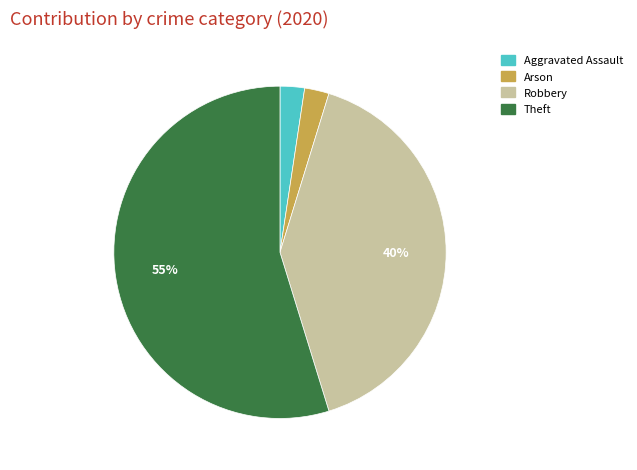

To the nearest percent, what is the average slice percentage?

25%